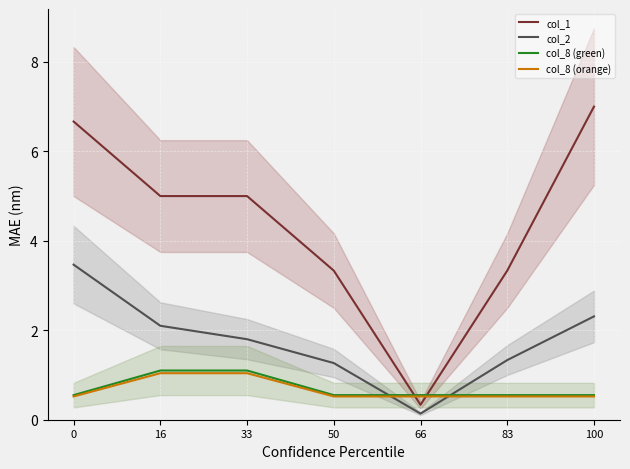

Reading right to left, what are all the values shown in this chart?

col_1: 100=7.0	83=3.3	66=0.3	50=3.3	33=5.0	16=5.0	0=6.7
col_2: 100=2.3	83=1.3	66=0.1	50=1.3	33=1.8	16=2.1	0=3.5
col_8 (green): 100=0.6	83=0.6	66=0.6	50=0.6	33=1.1	16=1.1	0=0.6
col_8 (orange): 100=0.5	83=0.5	66=0.5	50=0.5	33=1.0	16=1.0	0=0.5